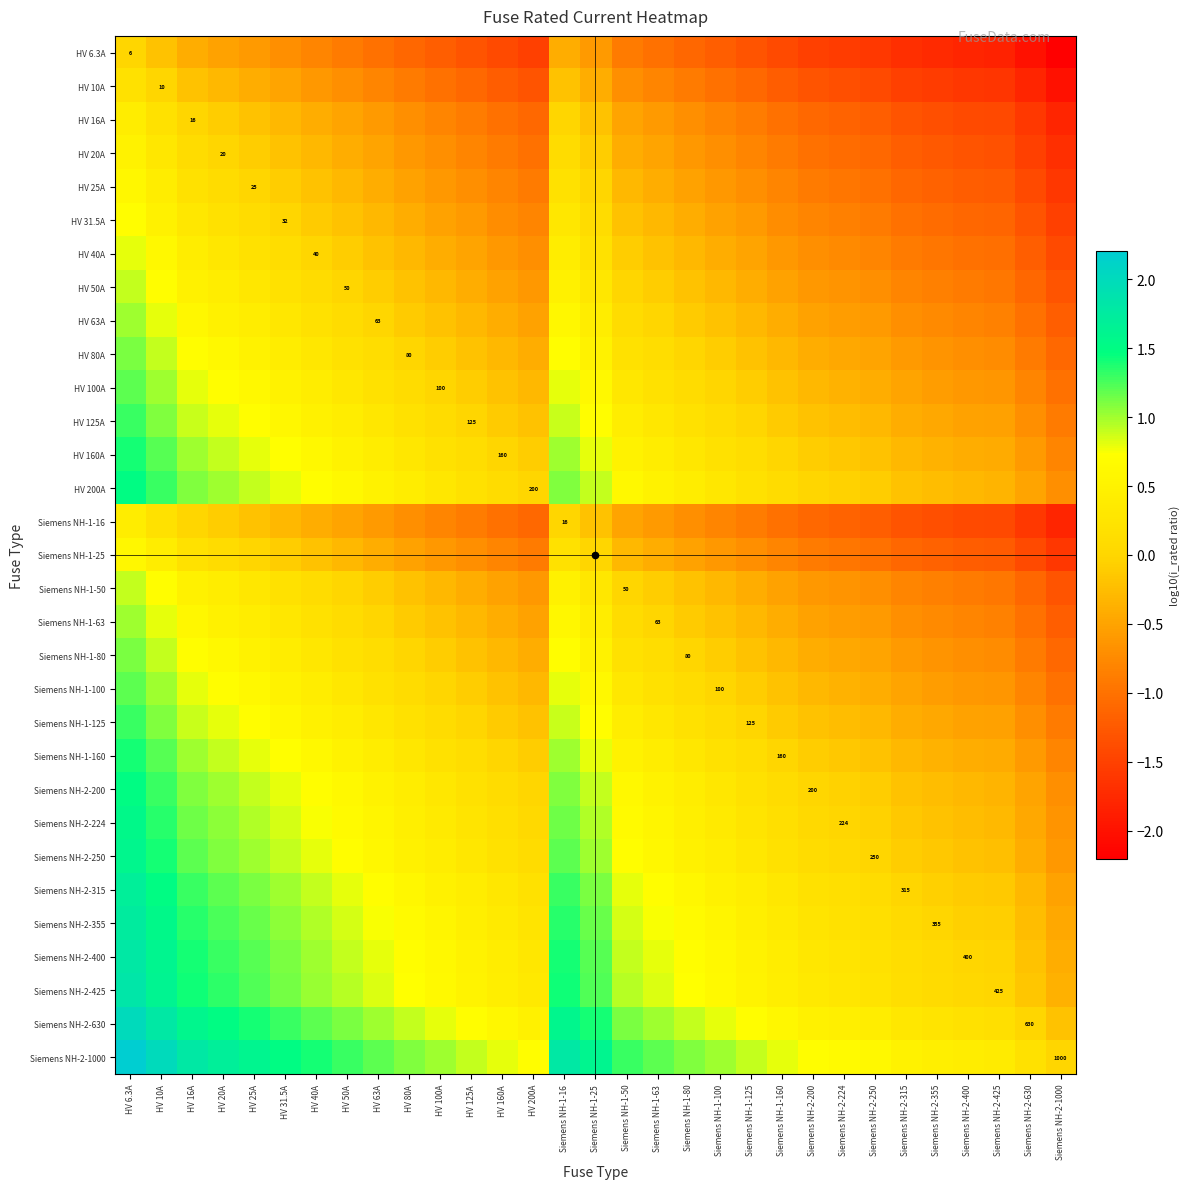

The value of HV 160A at HV 63A is 0.4. True or false?

True